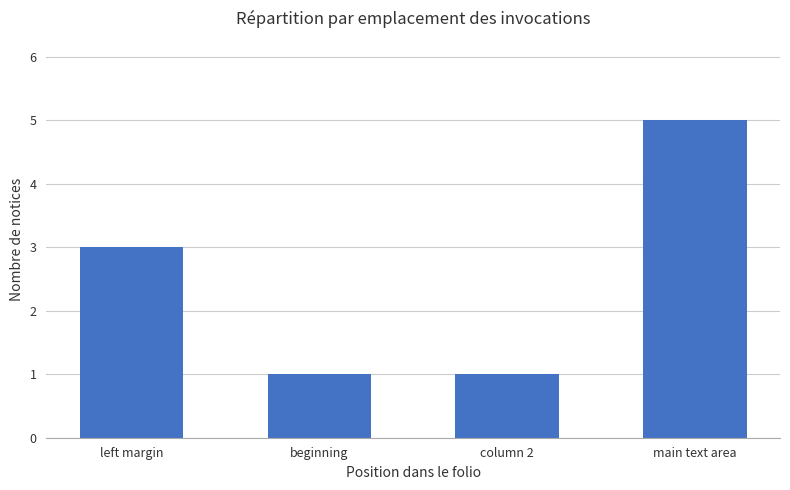

What is the approximate value at left margin?

3